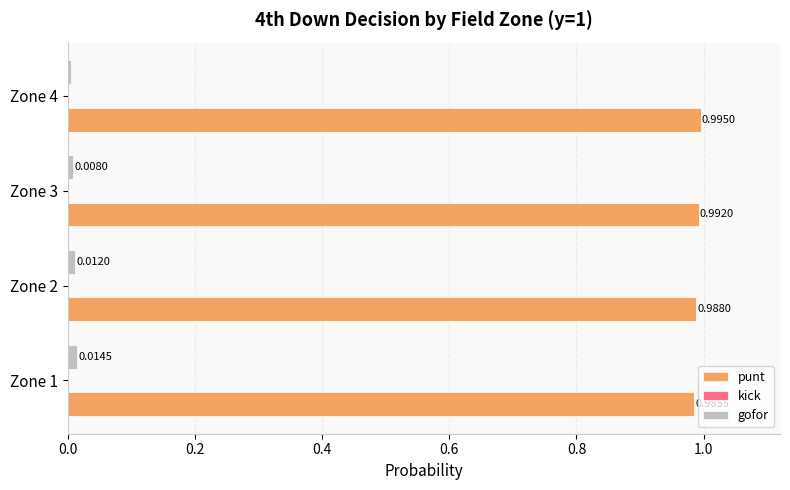

At how many categories does at least one series exceed 0?

4